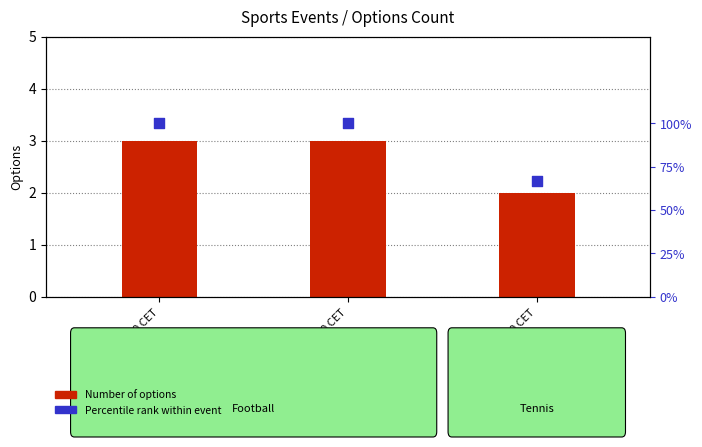

At which category is the sum across all series the highest?

9/11 19:00 CET